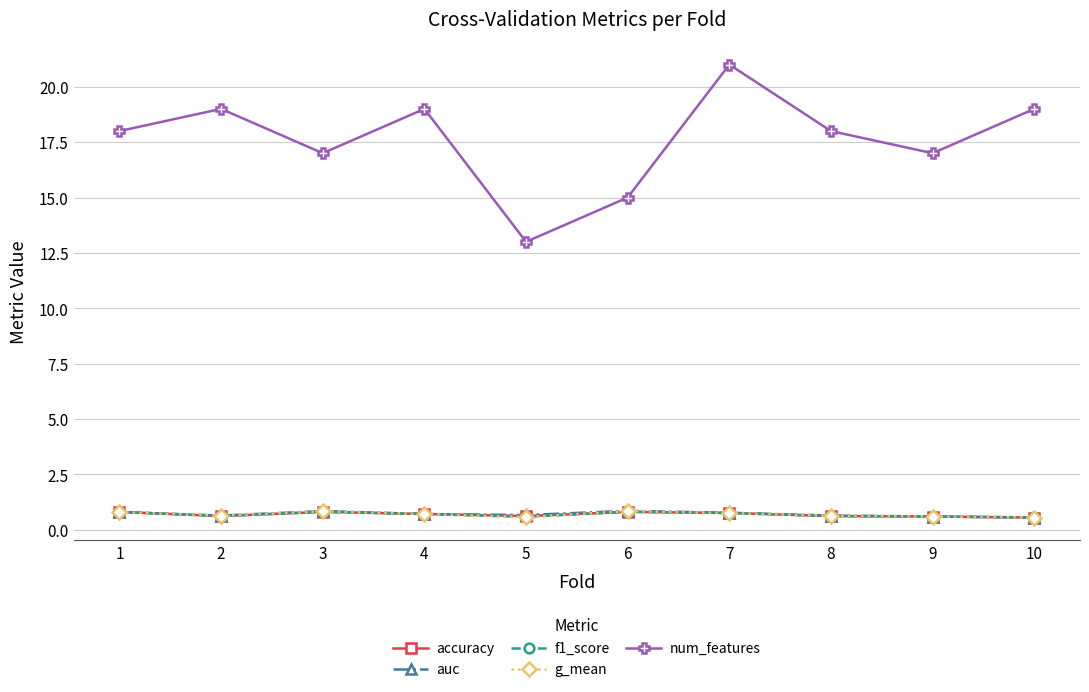

Is it true that auc equals 0.6 at 8?

True